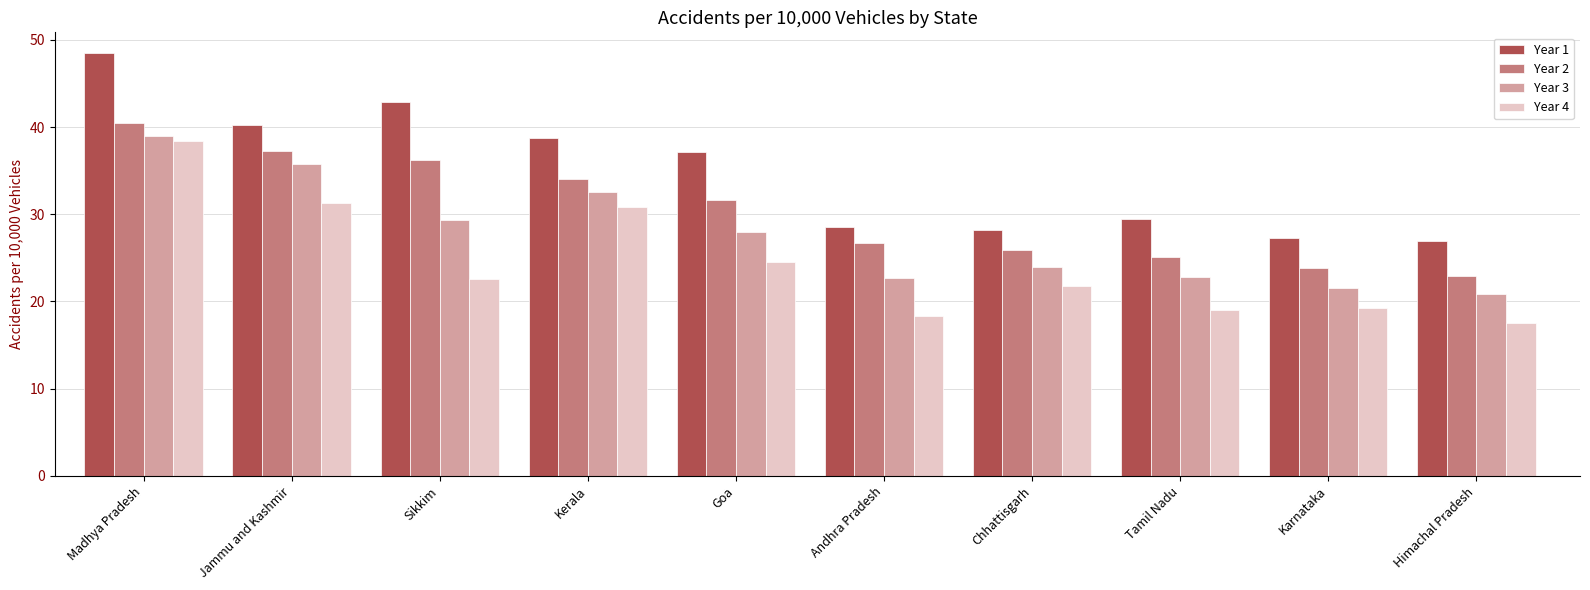

What is the difference between the maximum and minimum values in the Year 1 series?

21.5